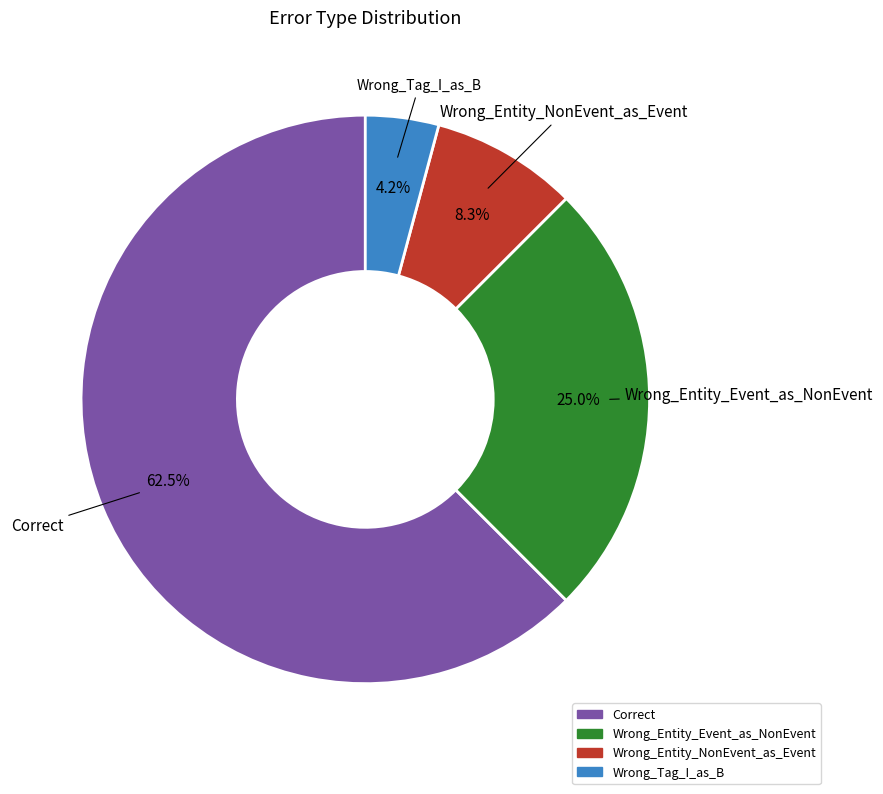

Does any single category account for the majority?

Yes